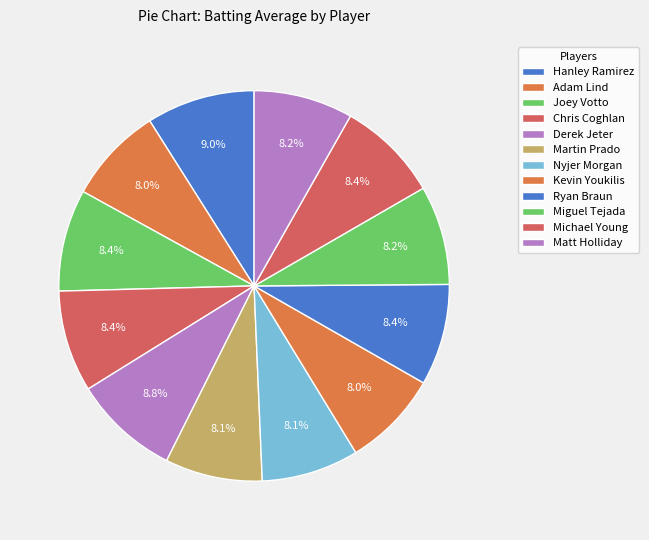

True or false: Chris Coghlan accounts for 3% of the total.

False